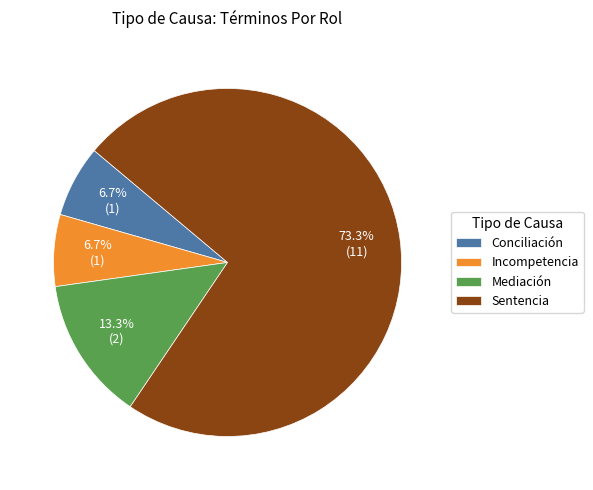

Approximately how many times larger is the value at Incompetencia compared to Conciliación?

1.0